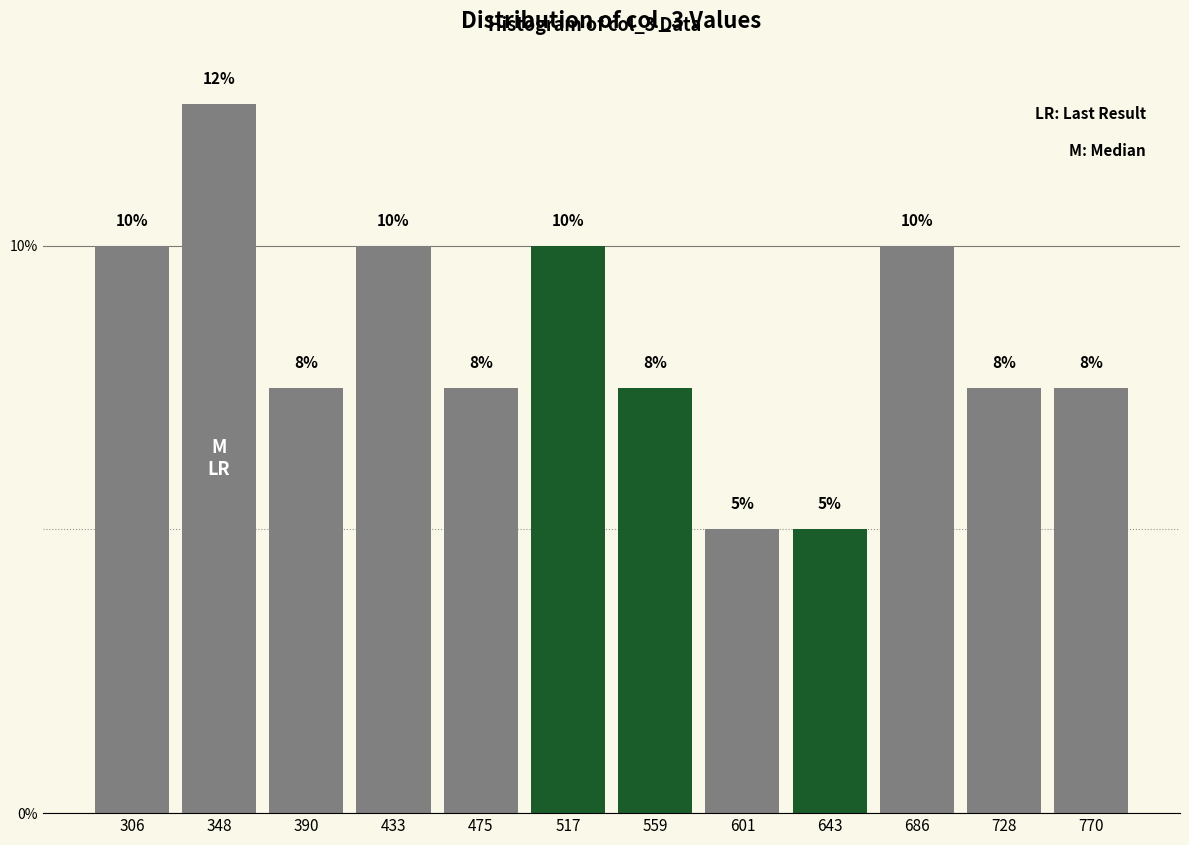

What is the value of the 12th bar from the left?

7.5